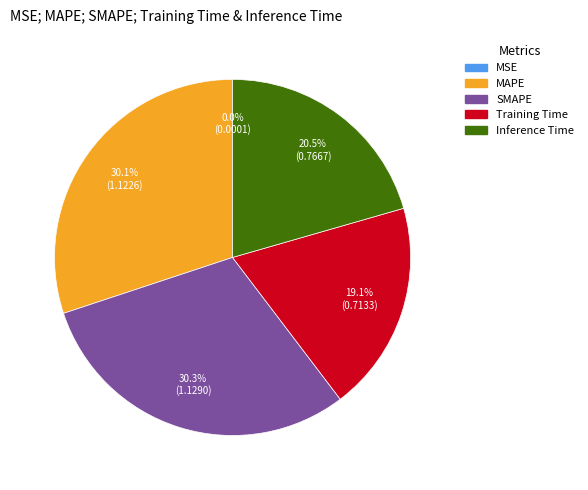

Is the sum of Inference Time and SMAPE greater than half?

Yes